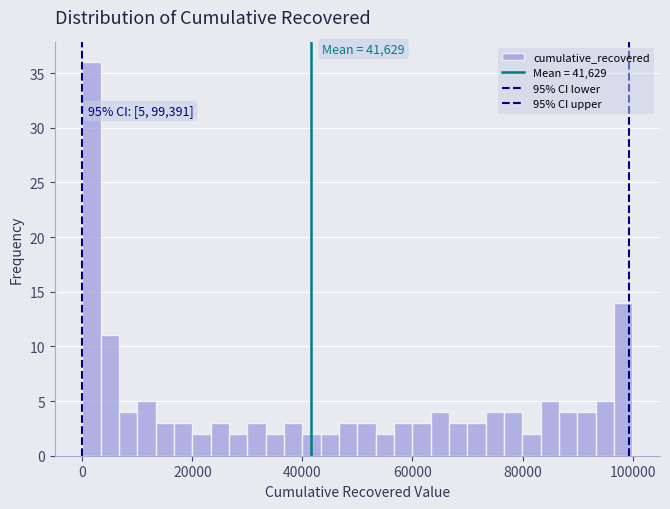

Around what value on the x-axis is the tallest bar? Give the approximate position of its centre, as read against the axis.

2000